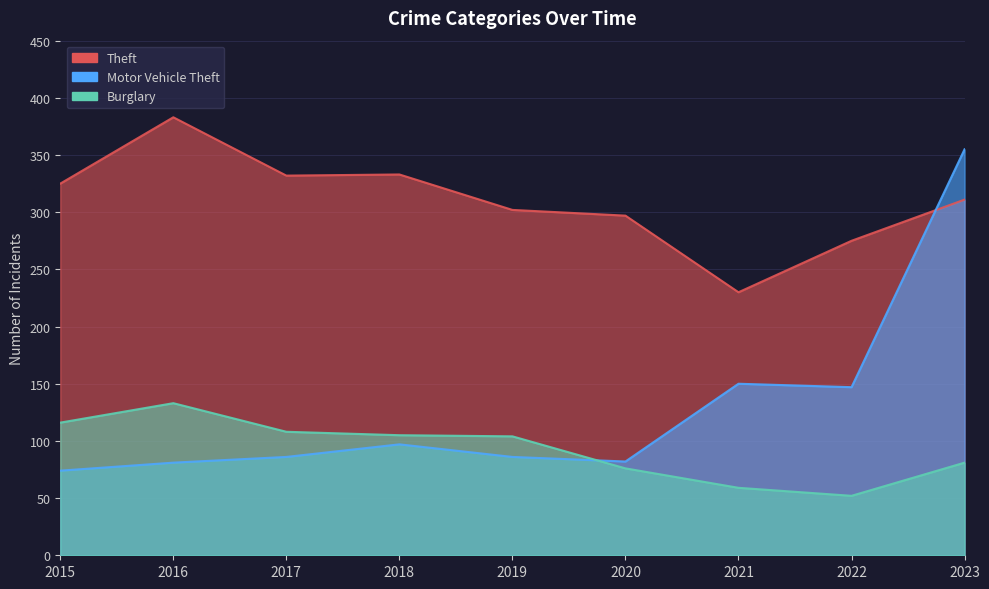

Between 2015 and 2022, which is larger?

2015